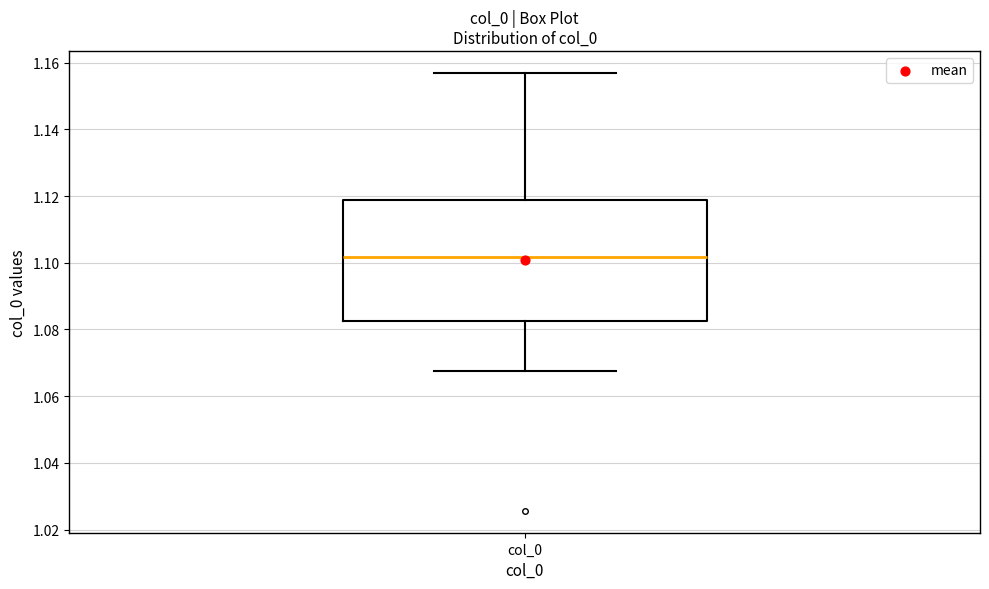

Read this box plot against the y-axis: the position of the median line, the range covered by the box, and the ends of both whiskers. The values are not printed on the chart, so give them approximately, as read against the axis.

median 1.102, box 1.082 to 1.118, whiskers 1.068 to 1.156